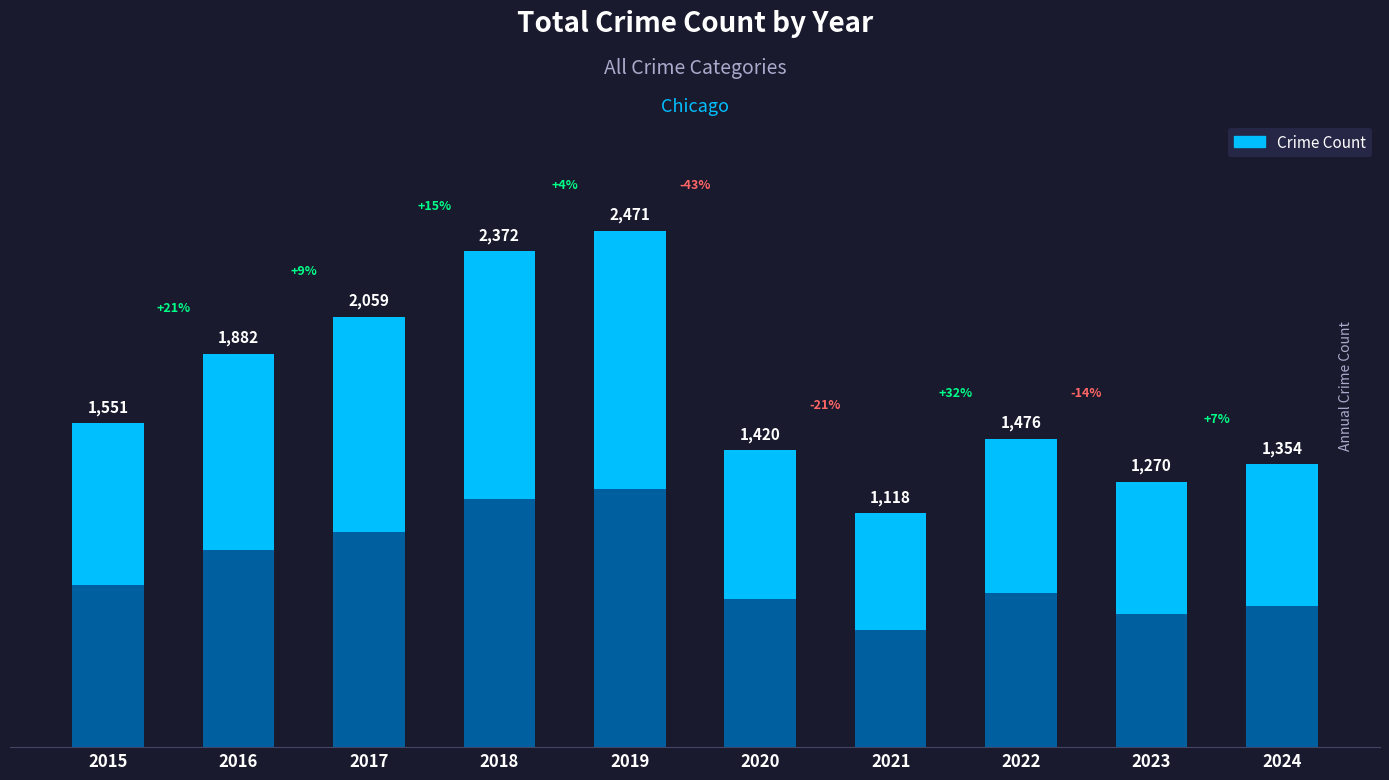

List the labels in order of value, largest first.

2019, 2018, 2017, 2016, 2015, 2022, 2020, 2024, 2023, 2021